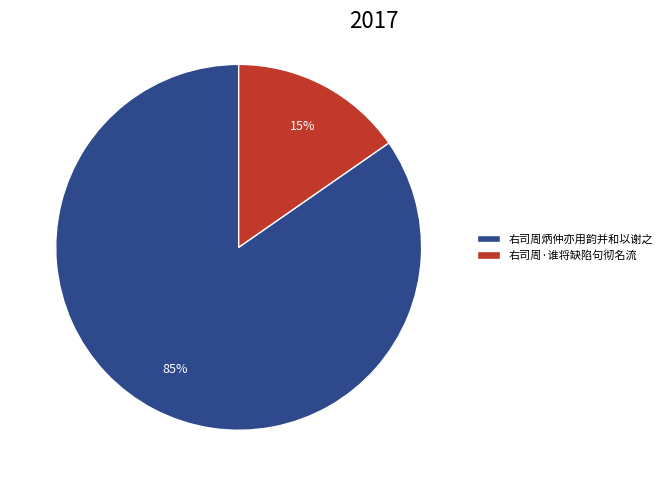

Is the sum of 右司周炳仲亦用韵并和以谢之 and 右司周·谁将缺陷句彻名流 greater than half?

Yes